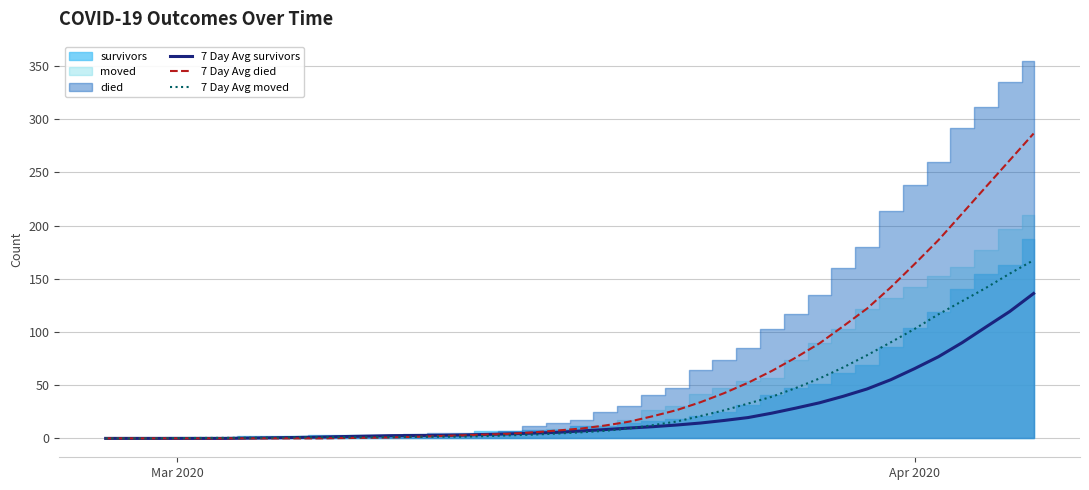

What is the highest value of the 7 Day Avg survivors series?

136.1